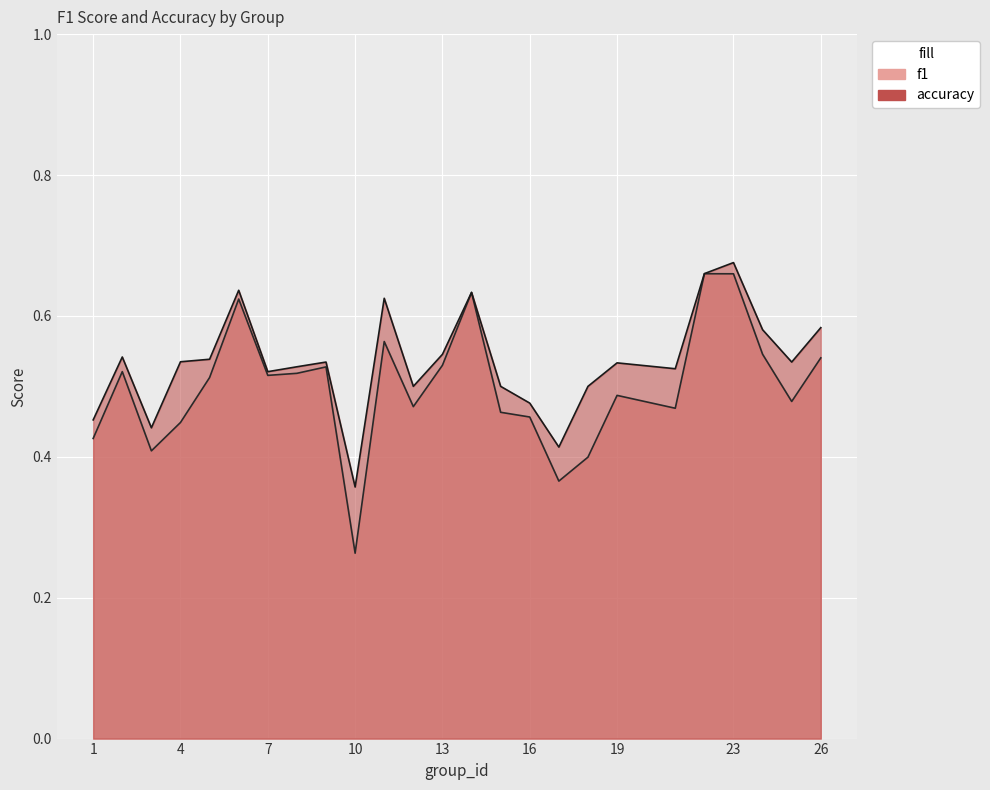

What is the value of the accuracy point at the 21st from the left?

0.7